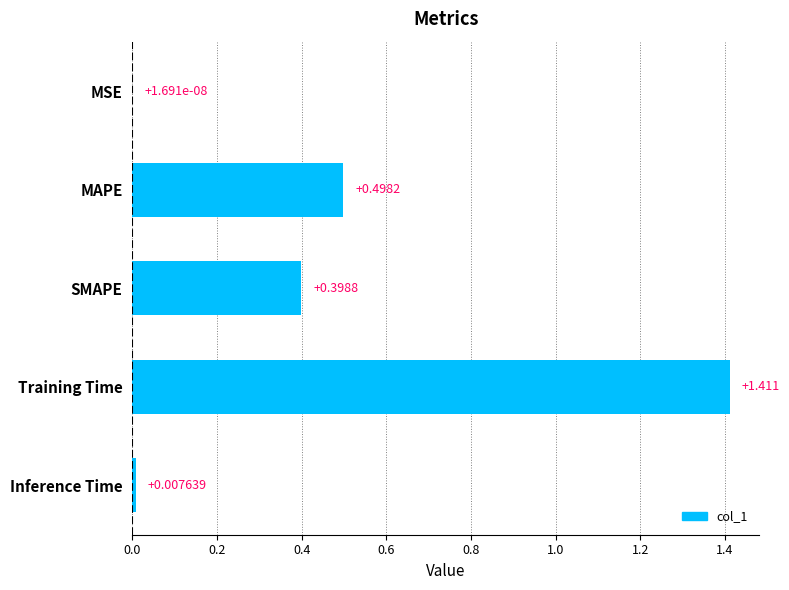

At which category does the chart reach its peak across all series?

Training Time